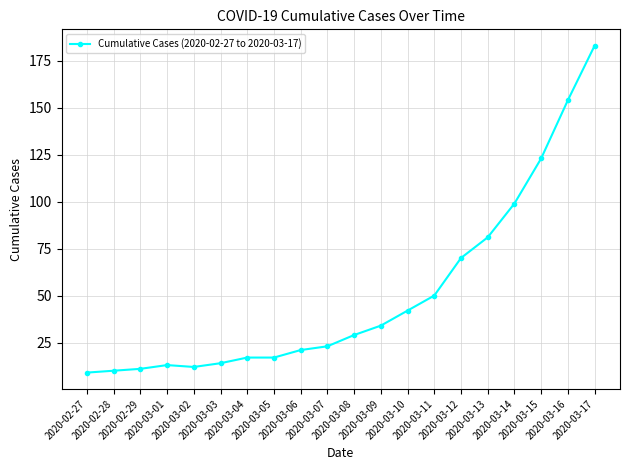

How many values are below 29?

10